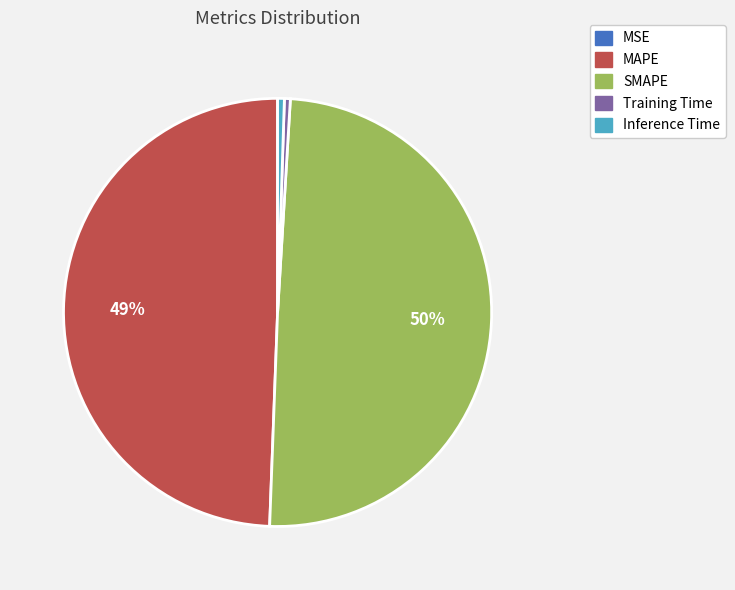

To the nearest percent, what portion does SMAPE represent?

50%